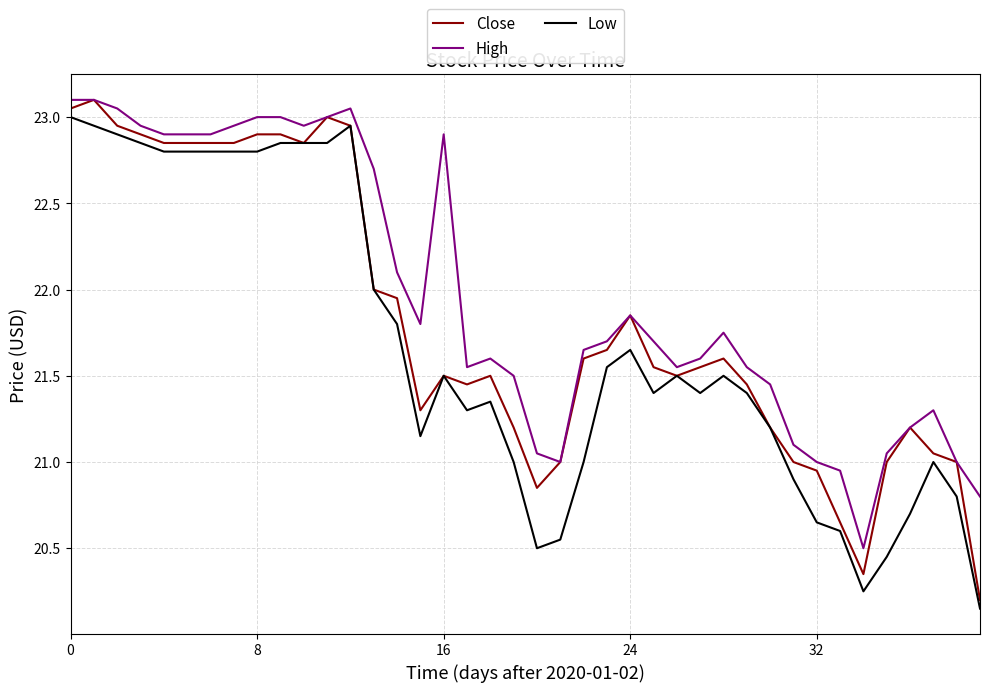

What is the difference between the maximum and minimum values in the High series?

2.6